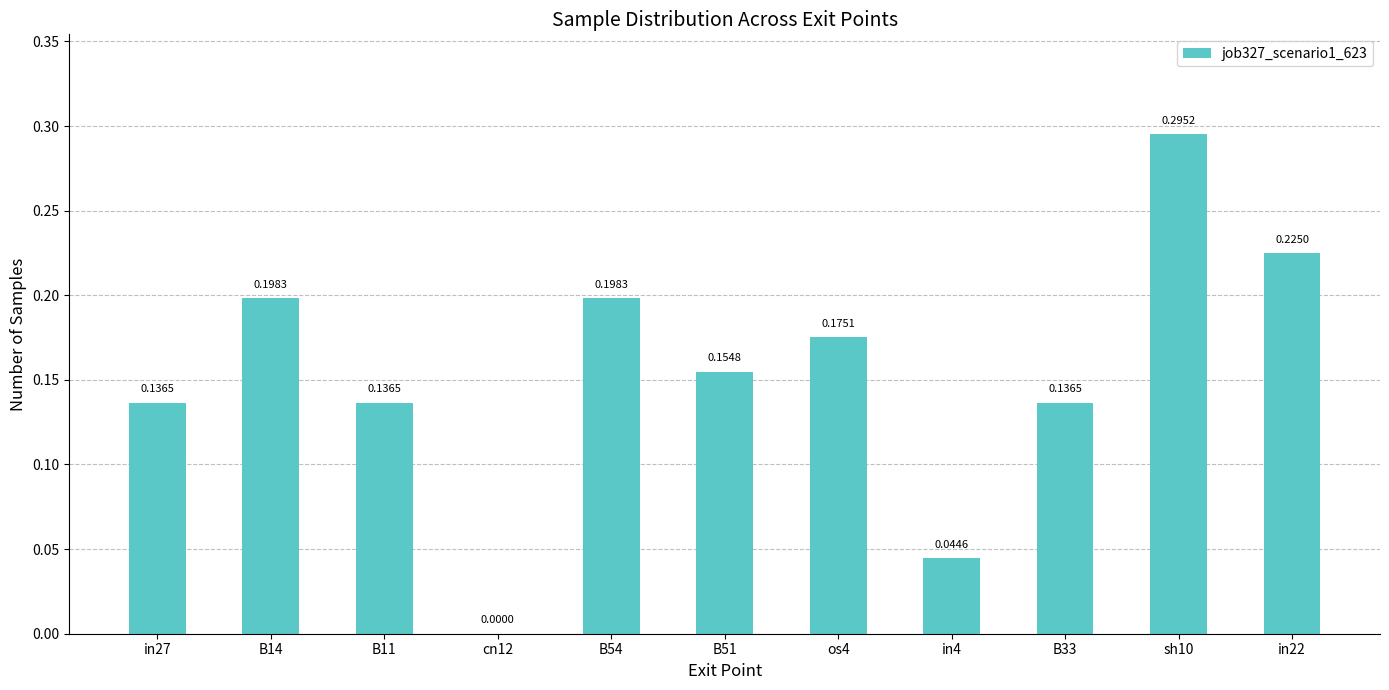

The value at in4 is 0.0. True or false?

True